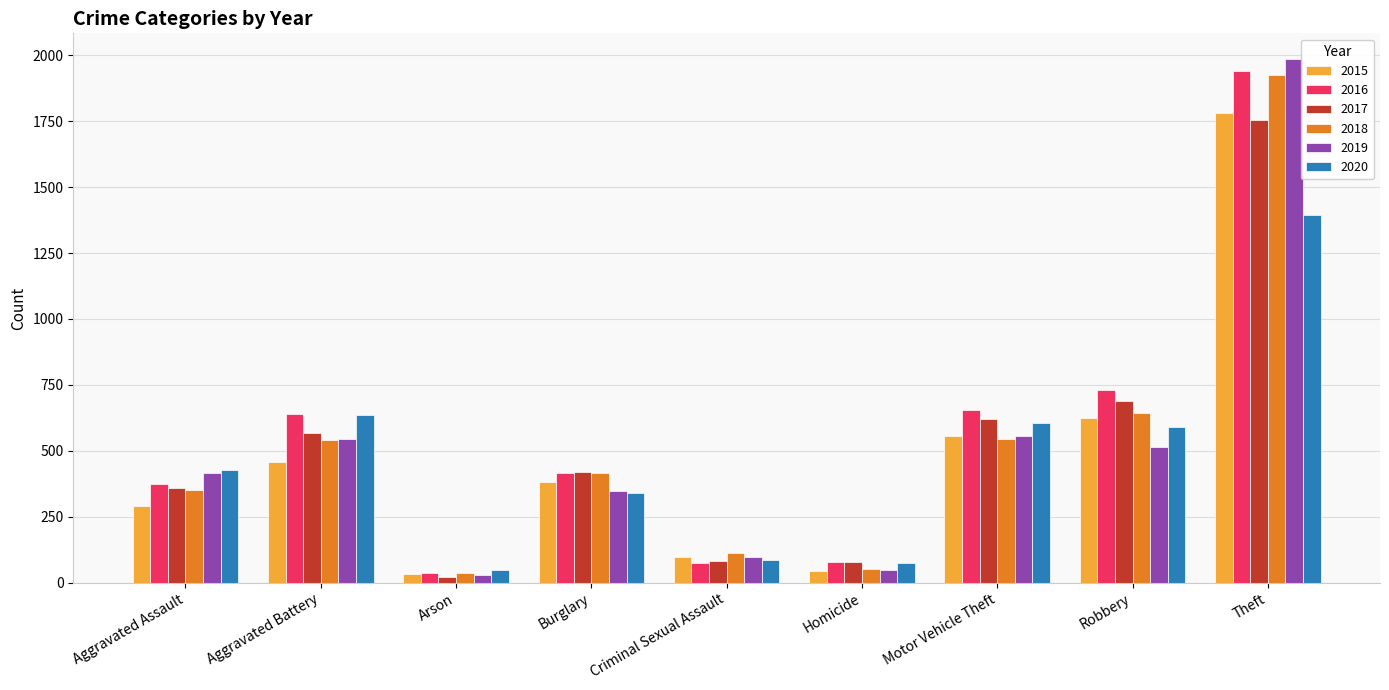

How many bars are there in total?

54